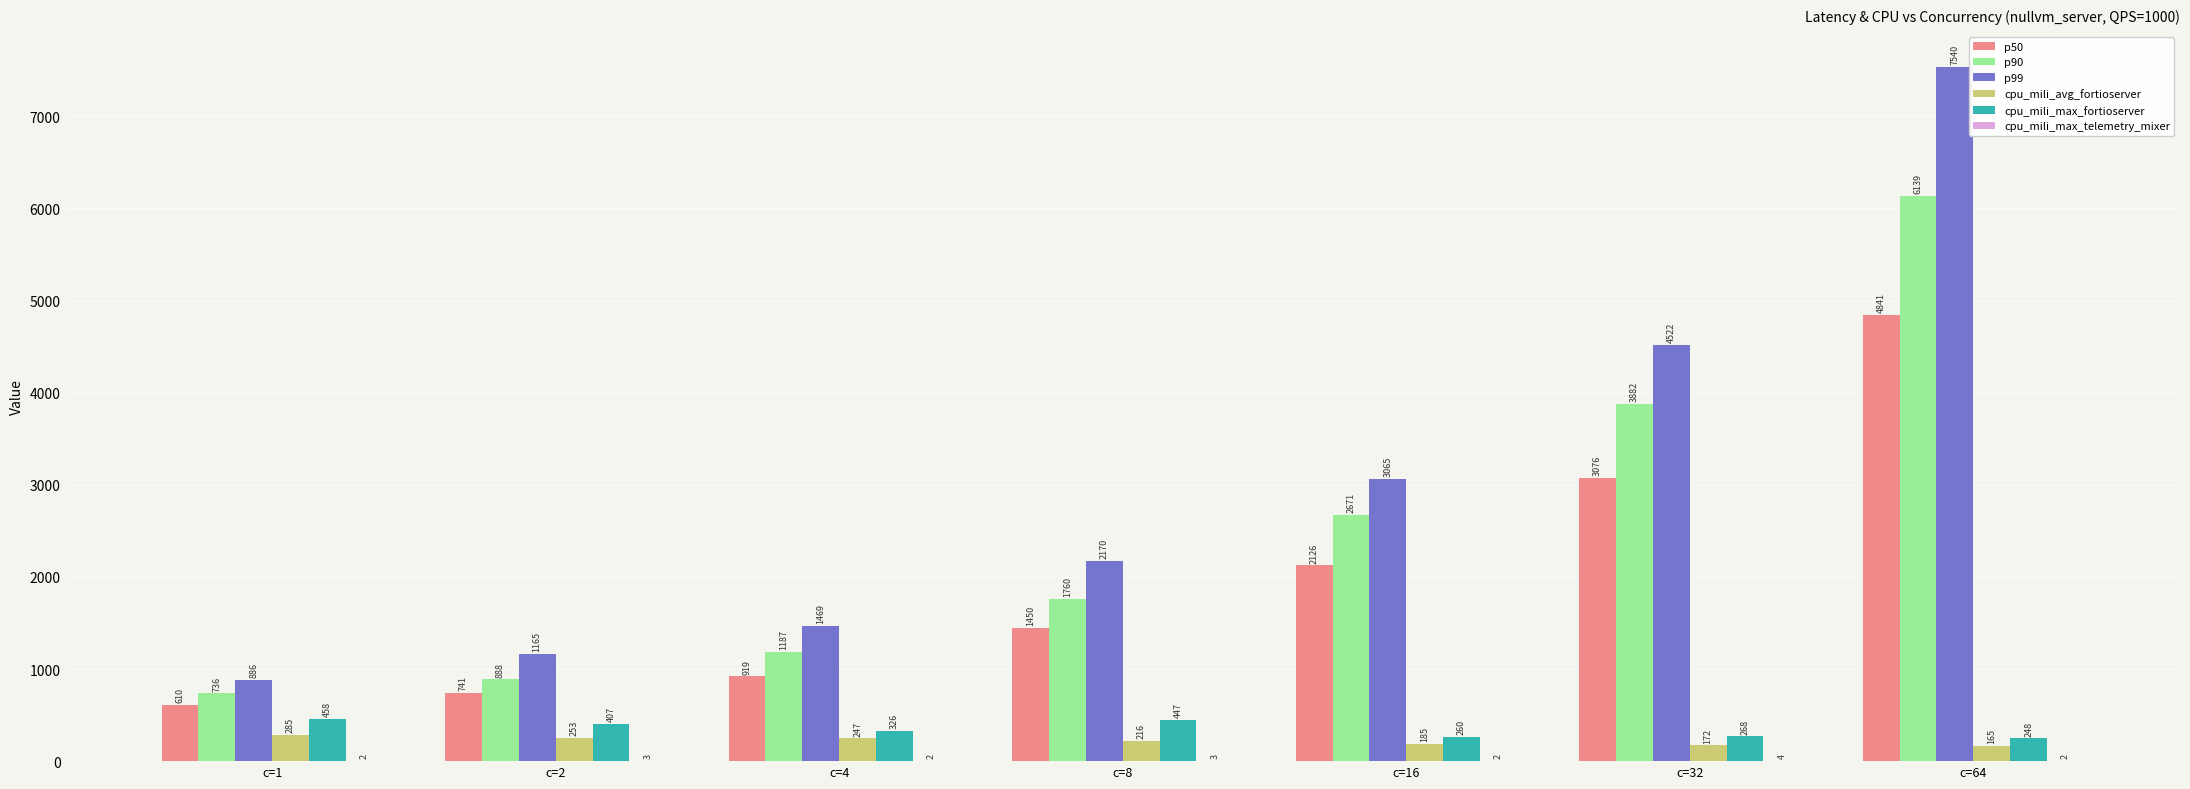

What is the spread (max minus min) of values at c=32?

4518